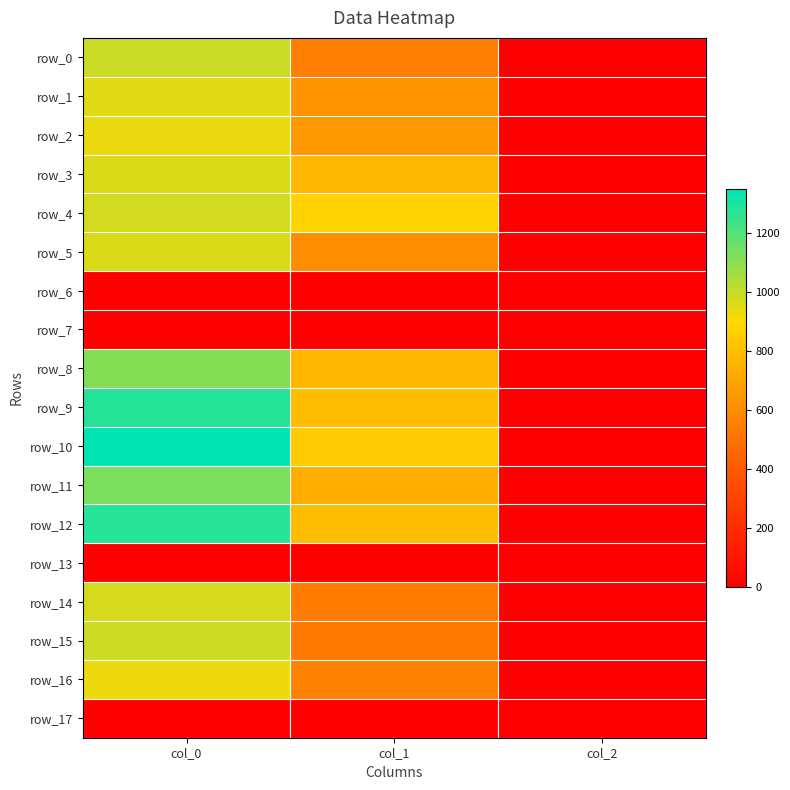

At which category does the chart reach its minimum across all series?

col_0